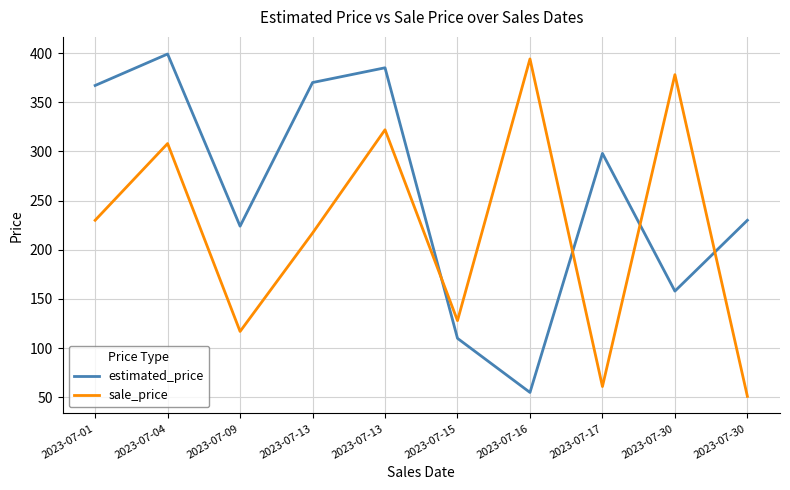

What are all the series names shown in the legend?

estimated_price, sale_price